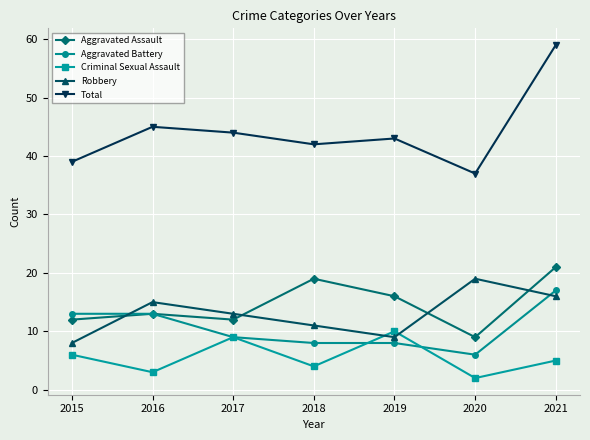

Which category has the lowest value in the Aggravated Battery series?

2020